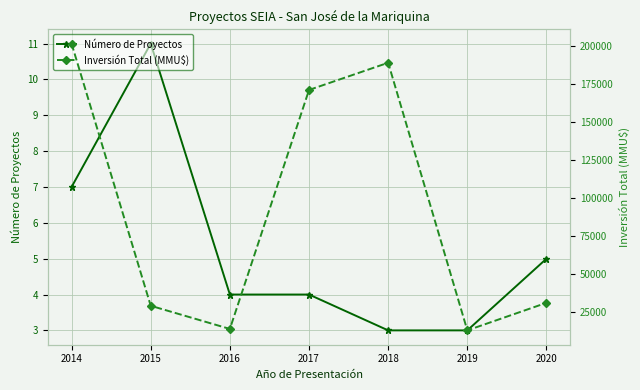

What is the average value of the Número de Proyectos series?

5